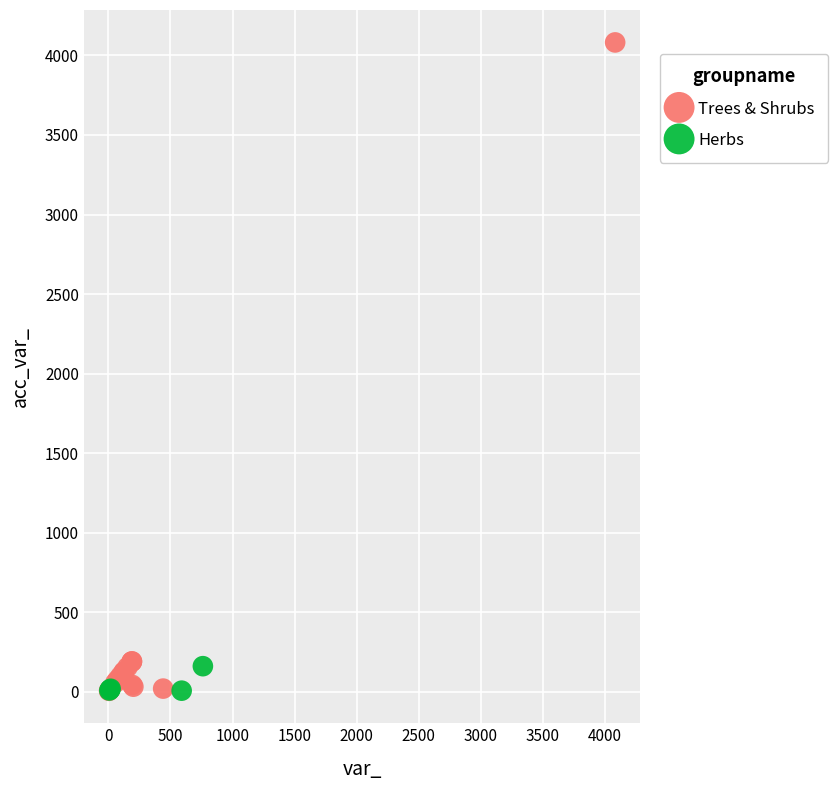

Which series has the widest spread of Y values?

Trees & Shrubs